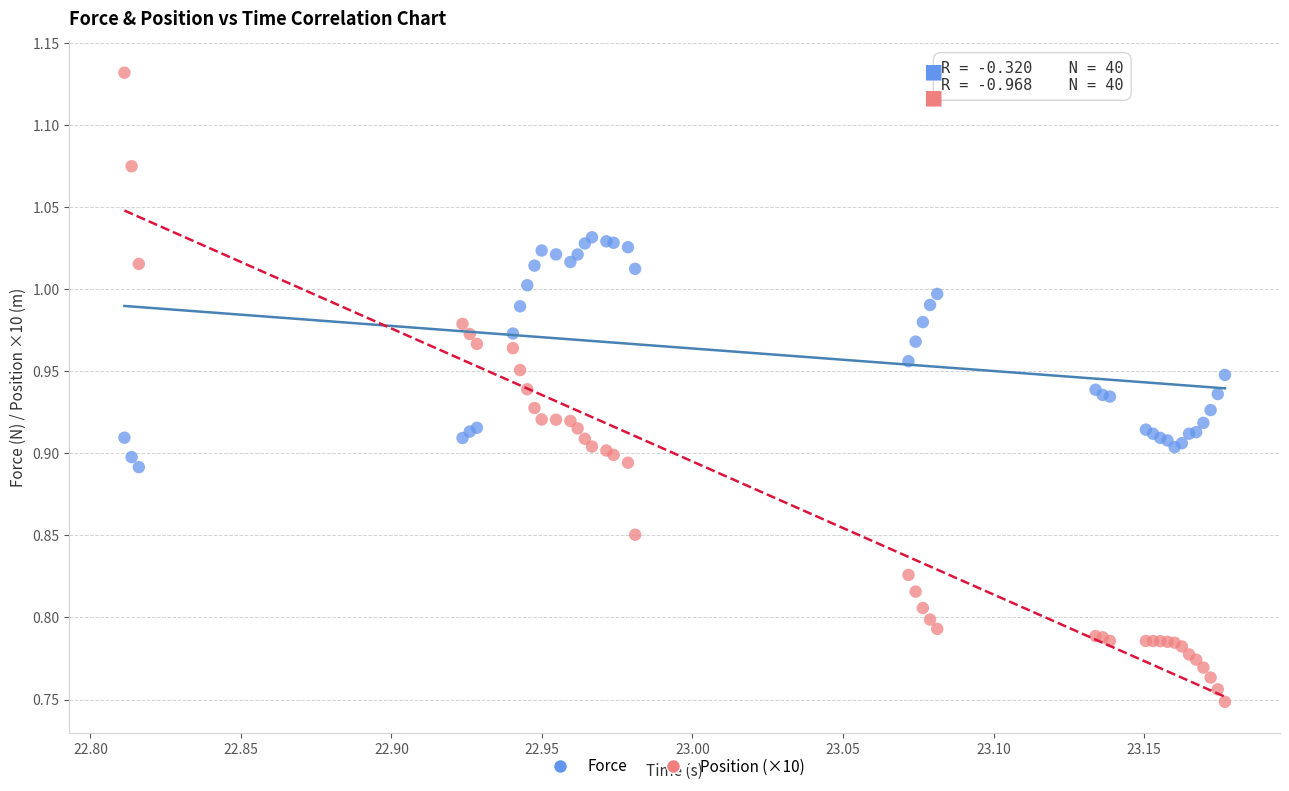

Which series reaches the maximum Y coordinate?

Position (×10)